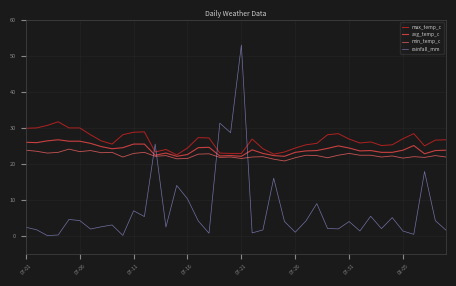

How many times do max_temp_c and rainfall_mm cross each other?

4